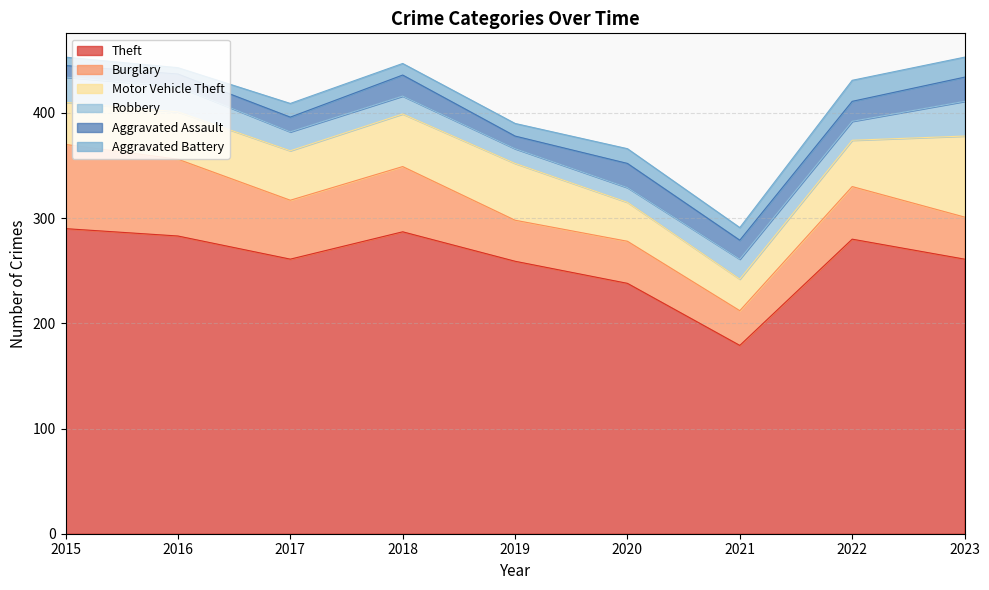

What is the spread (max minus min) of values at 2023?

242